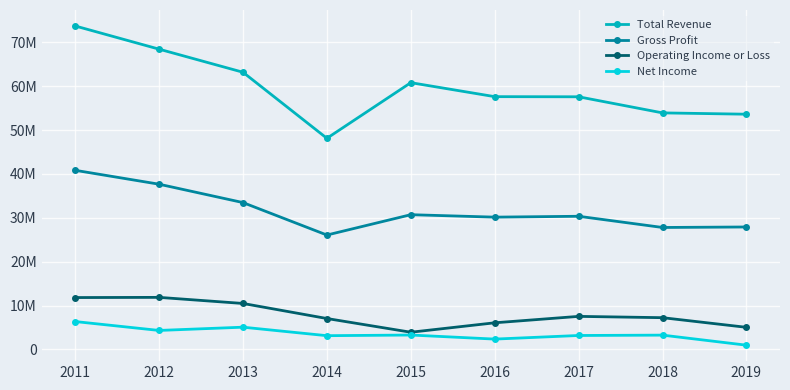

Reading right to left, transcribe all the data shown in this chart.

Total Revenue: 53632200	53932400	57604100	57635100	60825000	48134100	63200800	68466900	73758700
Gross Profit: 27910400	27797400	30352700	30154400	30712600	26072900	33476100	37665800	40838000
Operating Income or Loss: 5025200	7223800	7521700	6057500	3904300	7033300	10466800	11856200	11813200
Net Income: 952500	3244200	3163300	2340400	3267400	3116800	5057300	4312900	6342100